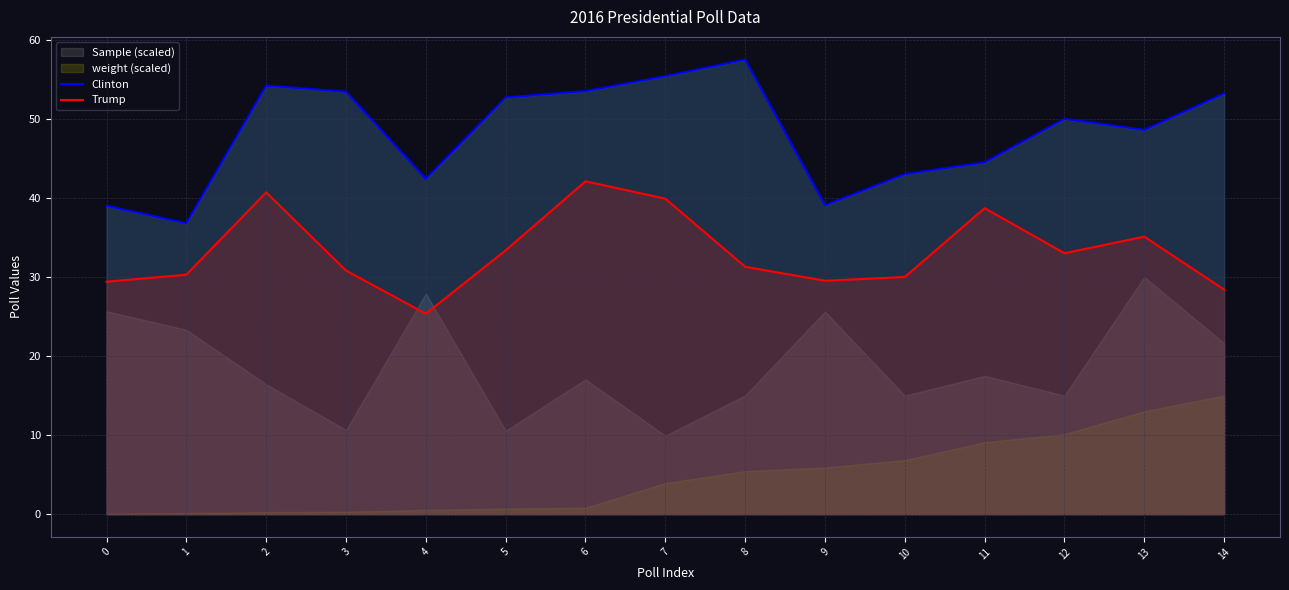

True or false: Clinton and Trump intersect in this chart.

False